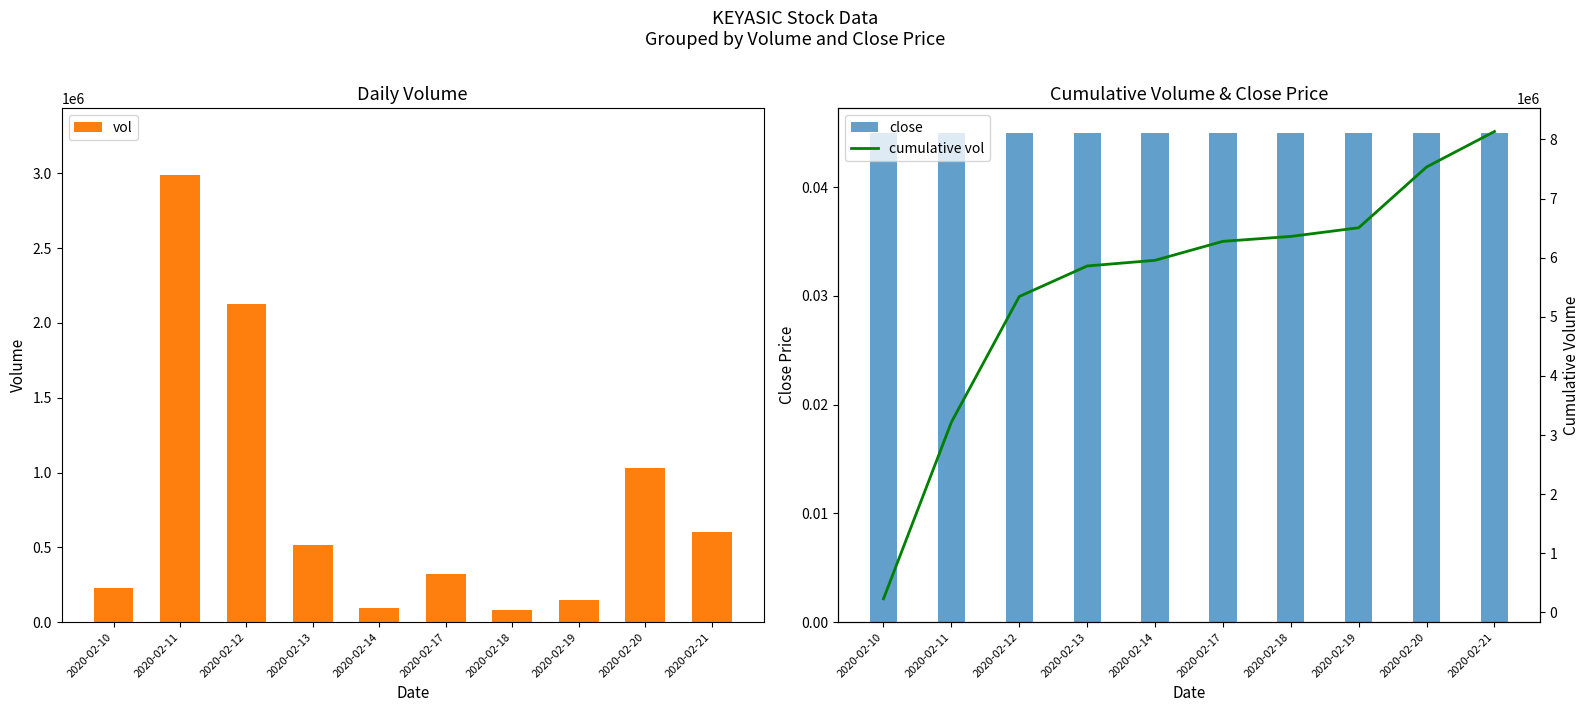

The cumulative vol series shows 1463516.4 at 2020-02-17. True or false?

False